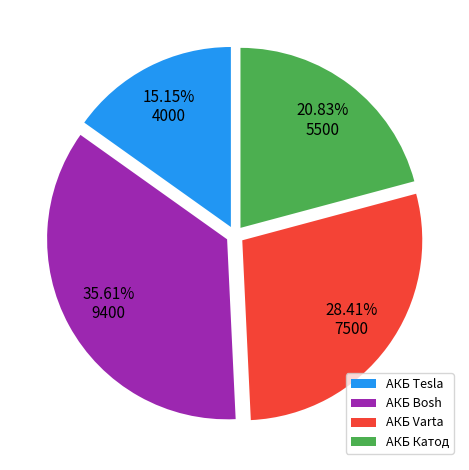

Approximately how many times larger is the value at АКБ Bosh compared to АКБ Катод?

1.7